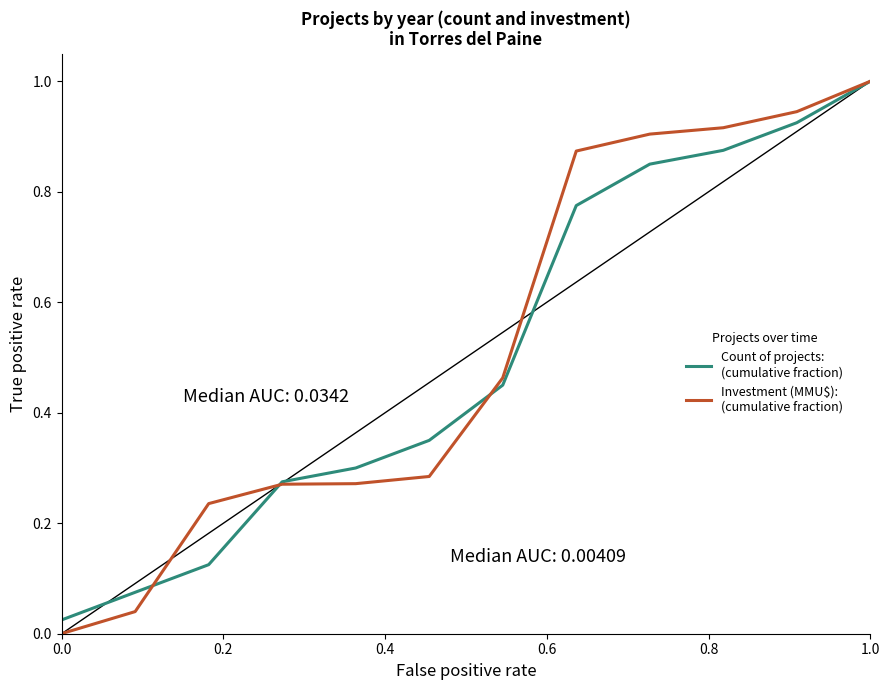

What is the greatest value displayed?

1.0